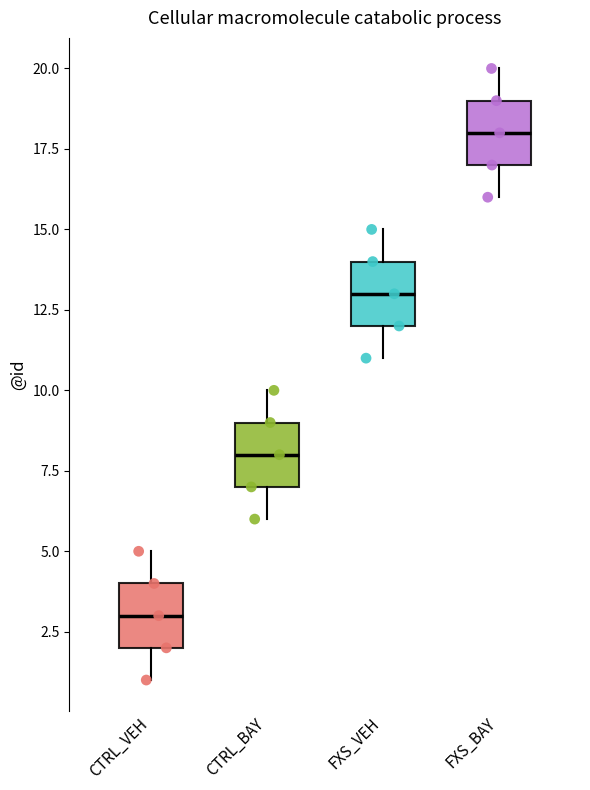

Reading left to right, transcribe this box plot: for each box, give where its median line is, the range the box spans, and where its two whiskers end, as read against the y-axis. The values are not printed on the chart, so give them approximately, as read against the axis.

CTRL_VEH: median 3, box 2 to 4, whiskers 1 to 5
CTRL_BAY: median 8, box 7 to 9, whiskers 6 to 10
FXS_VEH: median 13, box 12 to 14, whiskers 11 to 15
FXS_BAY: median 18, box 17 to 19, whiskers 16 to 20